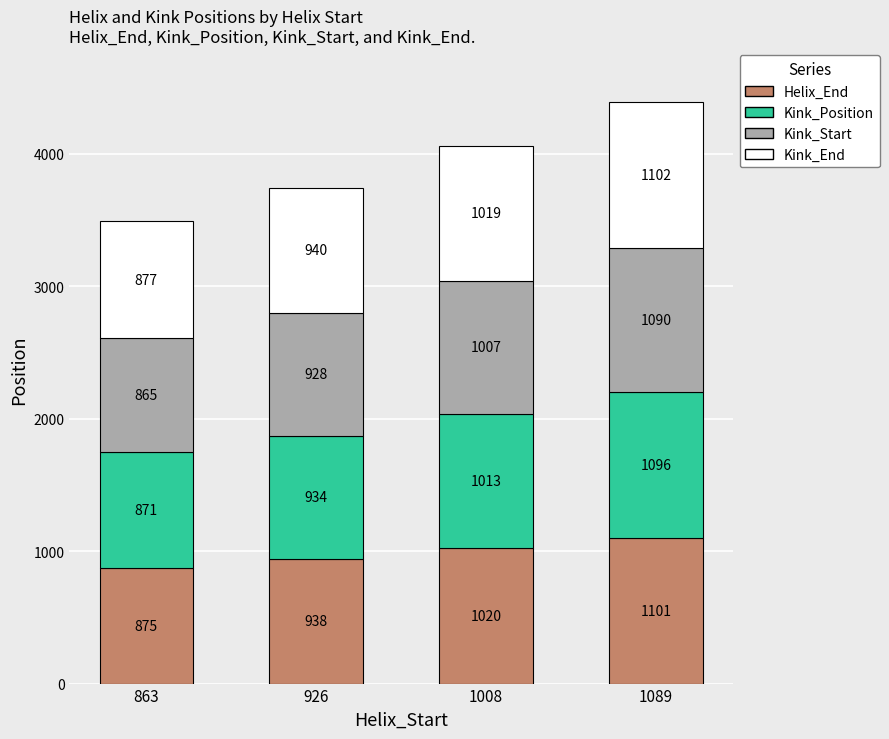

What is the difference between the Helix_End values at 1089 and 1008?

81